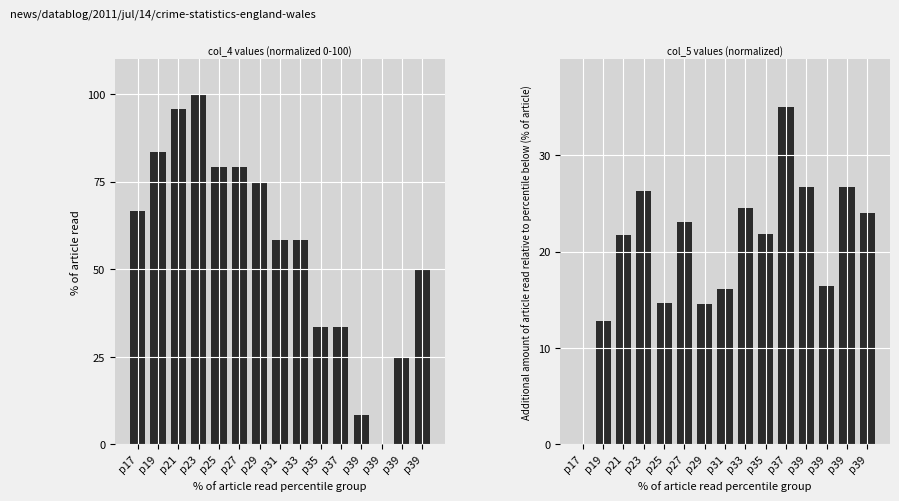

Count the number of categories in the chart.

15